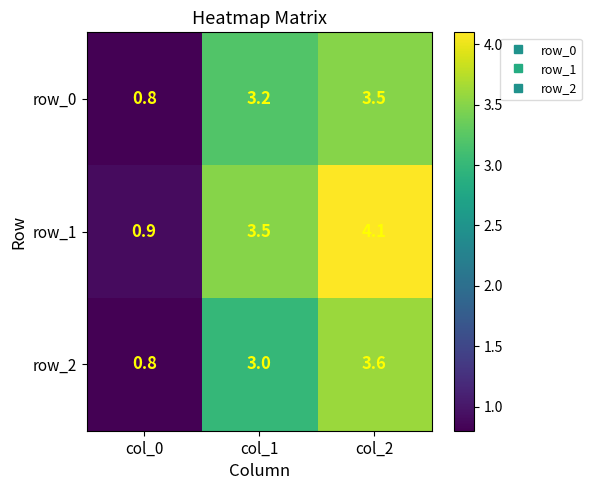

Reading left to right, what are all the values shown in this chart?

row_0: 0.8	3.2	3.5
row_1: 0.9	3.5	4.1
row_2: 0.8	3.0	3.6